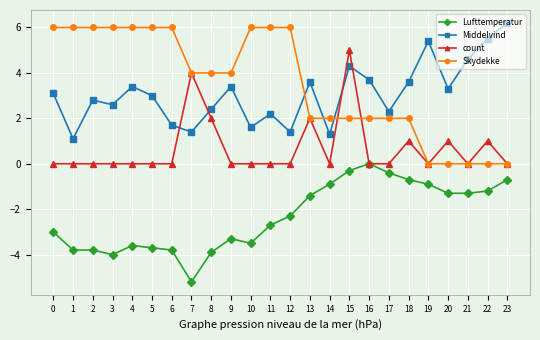

What is the spread (max minus min) of values at 8?

7.9